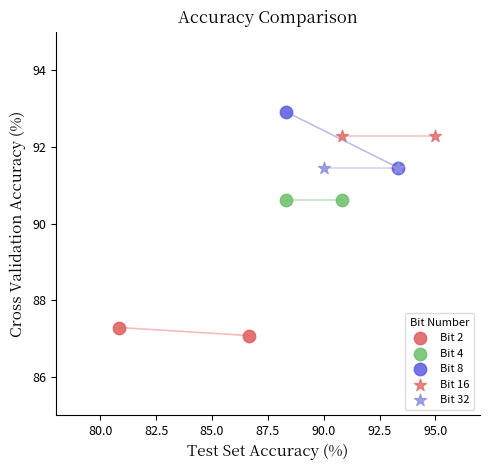

Which series contains the highest Y value?

Bit 8